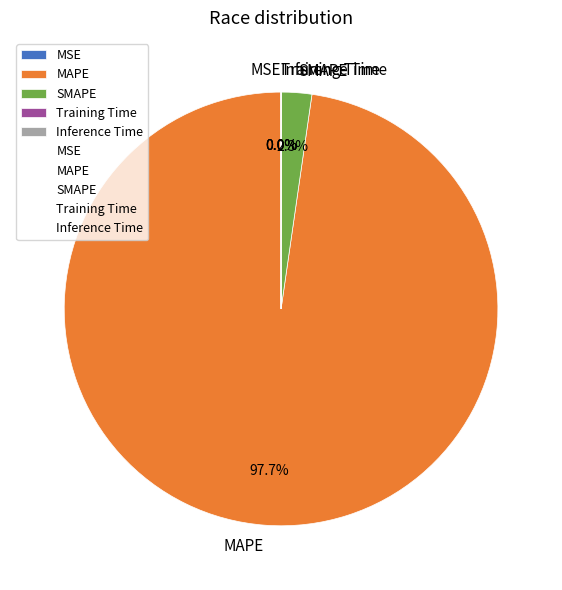

Which category has the biggest portion of the pie?

MAPE